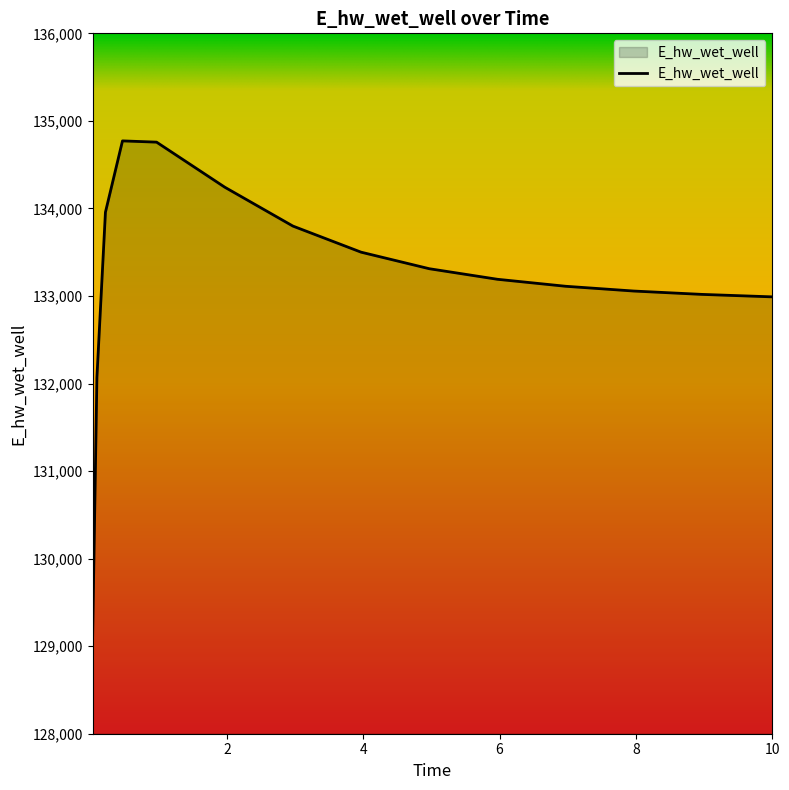

What is the difference between the maximum and minimum values?

5647.8